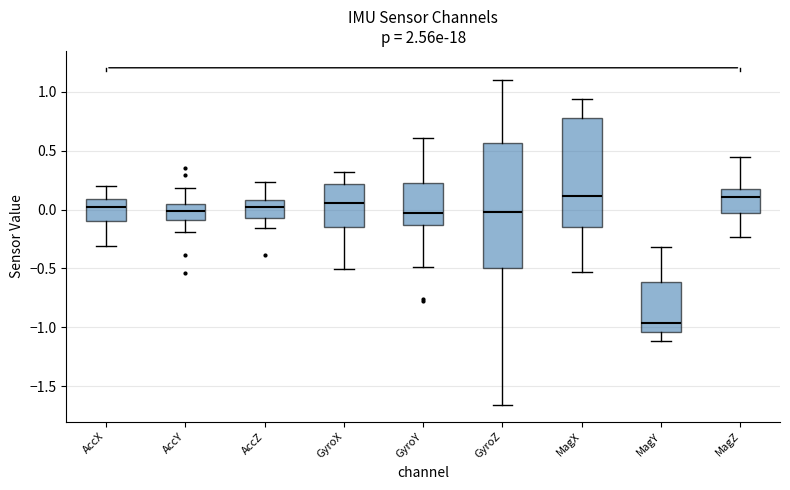

Reading left to right, transcribe this box plot: for each box, give where its median line is, the range the box spans, and where its two whiskers end, as read against the y-axis. The values are not printed on the chart, so give them approximately, as read against the axis.

AccX: median 0.00, box -0.10 to 0.10, whiskers -0.30 to 0.20
AccY: median 0.00, box -0.10 to 0.05, whiskers -0.20 to 0.20
AccZ: median 0.00, box -0.05 to 0.10, whiskers -0.15 to 0.25
GyroX: median 0.05, box -0.15 to 0.20, whiskers -0.50 to 0.30
GyroY: median -0.05, box -0.15 to 0.20, whiskers -0.50 to 0.60
GyroZ: median -0.05, box -0.50 to 0.55, whiskers -1.65 to 1.10
MagX: median 0.10, box -0.15 to 0.80, whiskers -0.55 to 0.95
MagY: median -0.95, box -1.05 to -0.60, whiskers -1.10 to -0.30
MagZ: median 0.10, box -0.05 to 0.15, whiskers -0.25 to 0.45